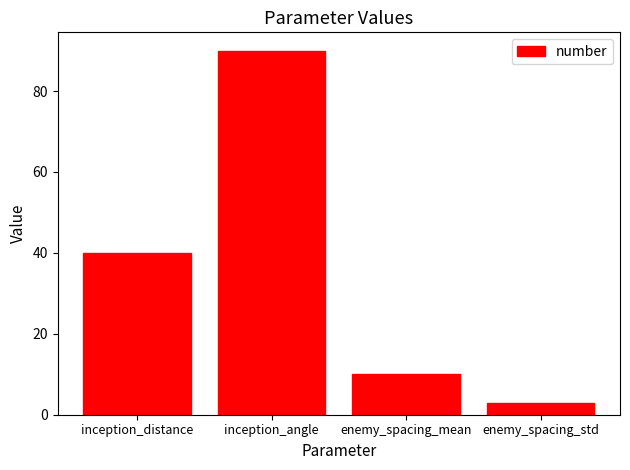

What position from the right is inception_distance?

4